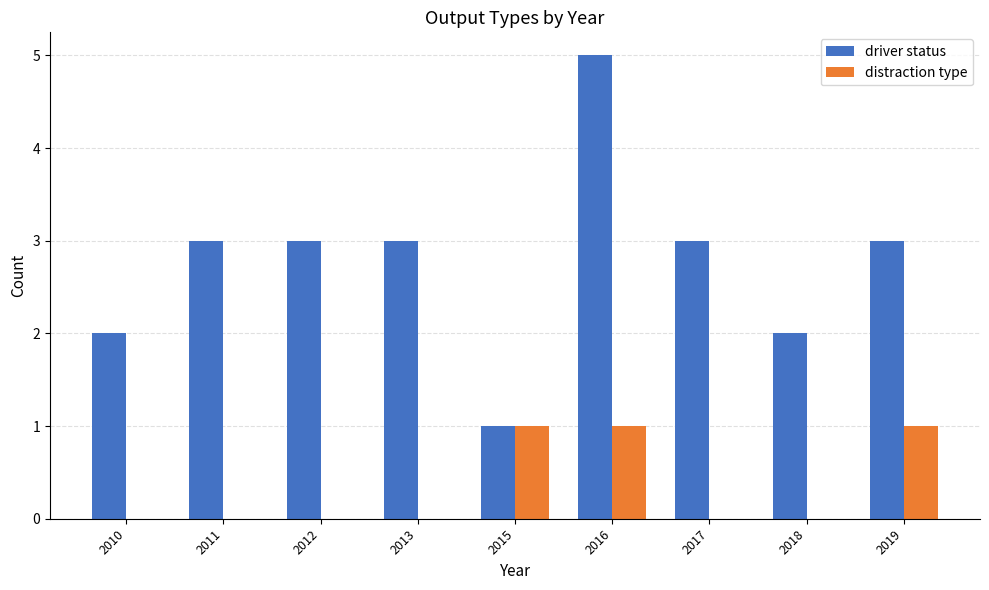

What is the spread (max minus min) of values at 2011?

3